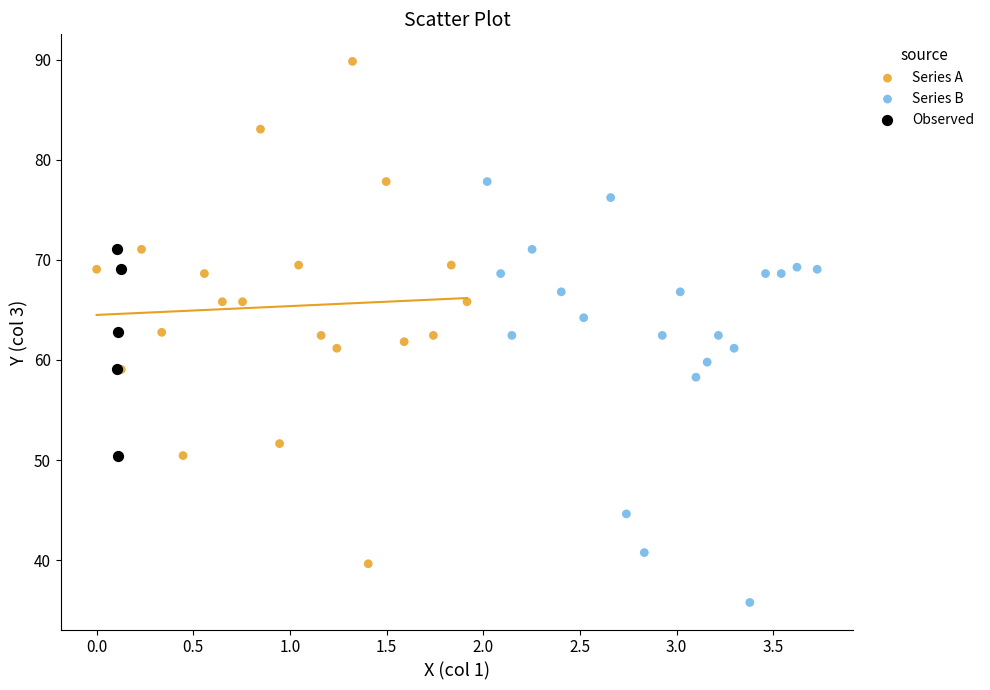

Which series reaches the maximum Y coordinate?

Series A